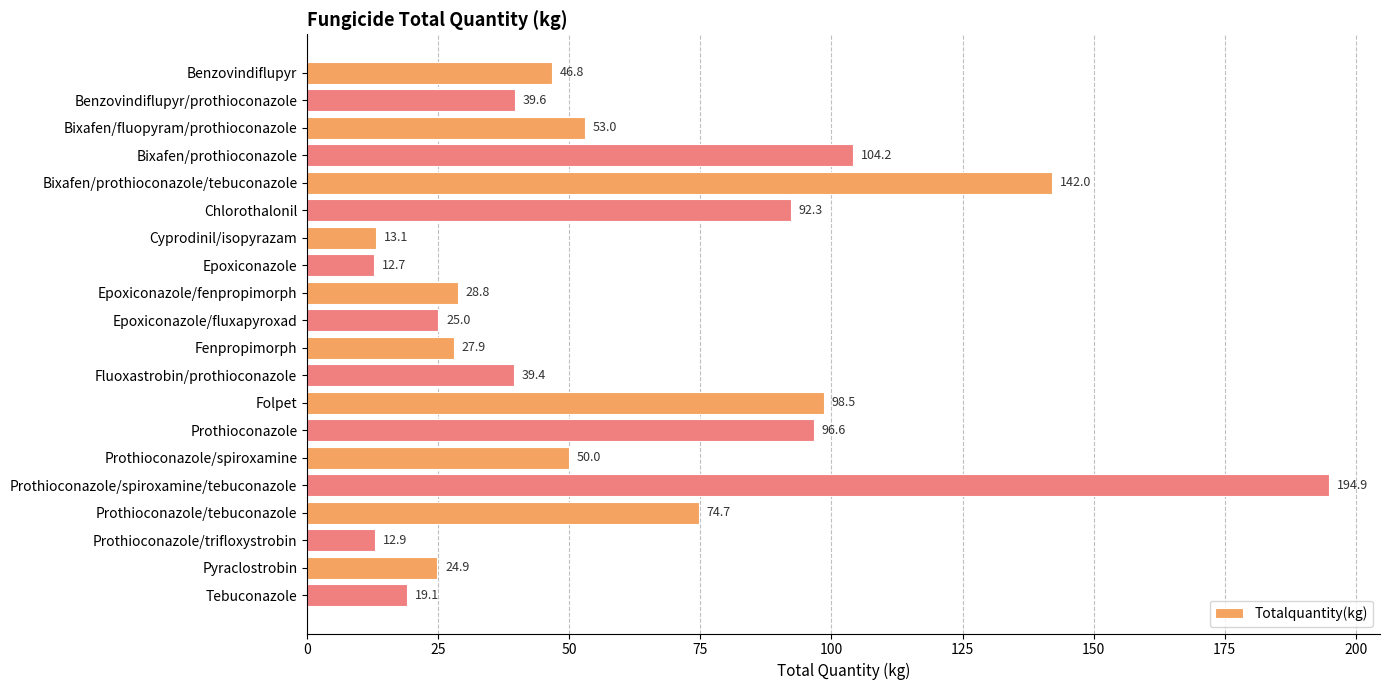

What is the sum of all values?

1196.2